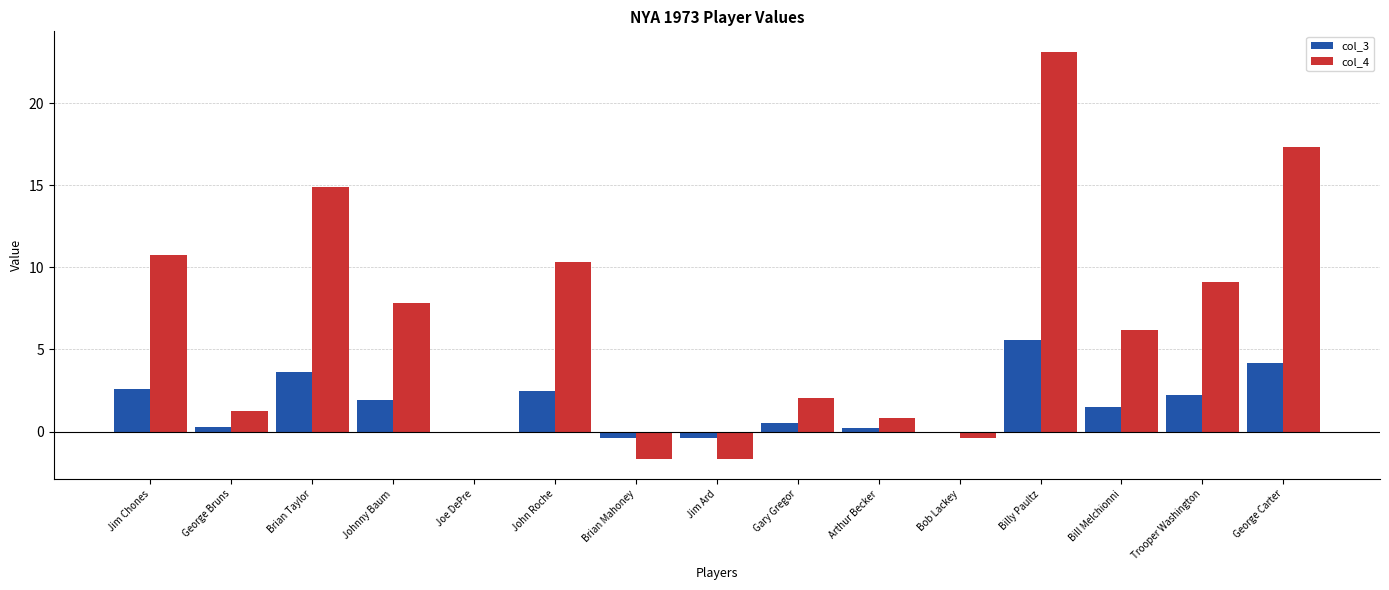

Which label corresponds to the largest value in the chart?

Billy Paultz